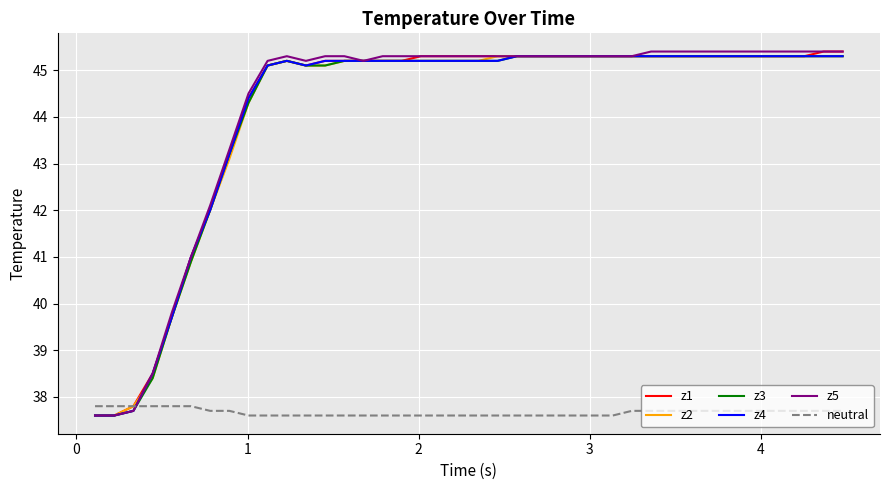

Count the number of data series in this chart.

6